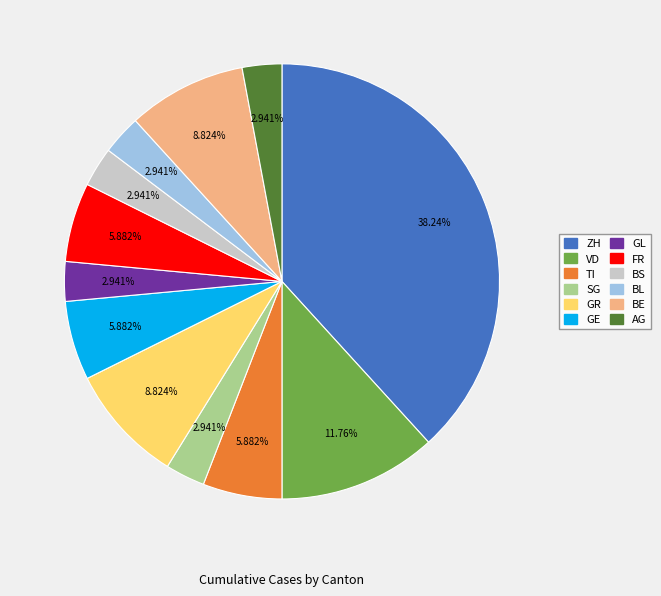

The BE slice represents 18% of the pie. True or false?

False